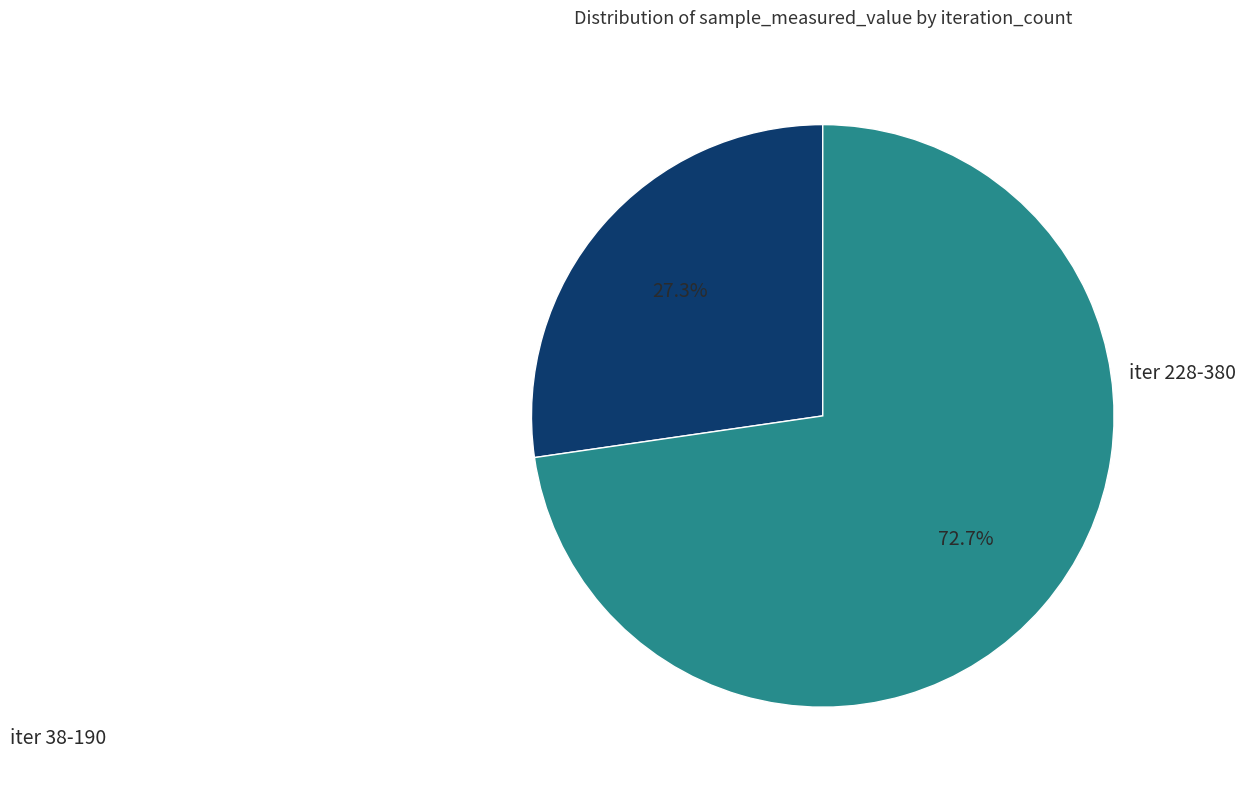

Which slice represents more than half of the pie?

iter 228-380